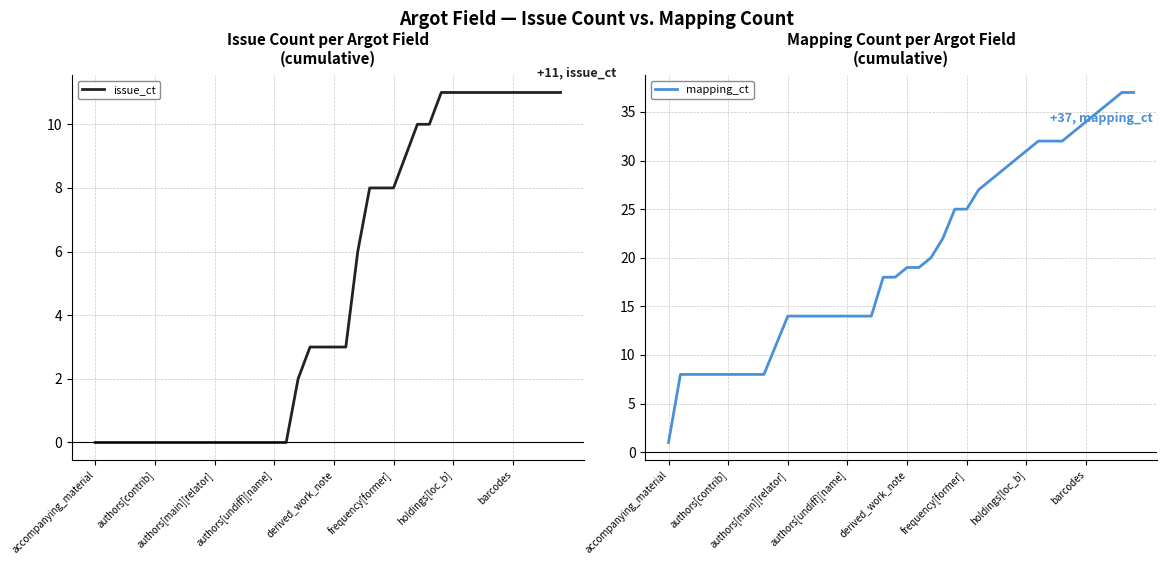

Is it true that issue_ct equals 11 at barcodes?

True